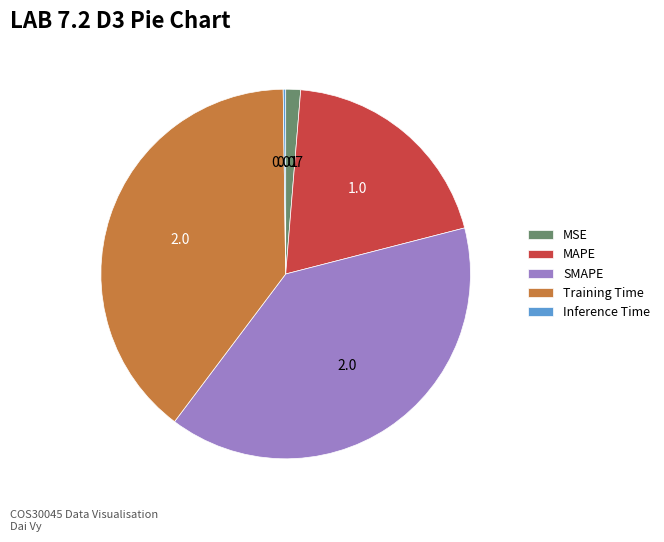

Approximately how many times larger is the value at MAPE compared to Training Time?

0.5